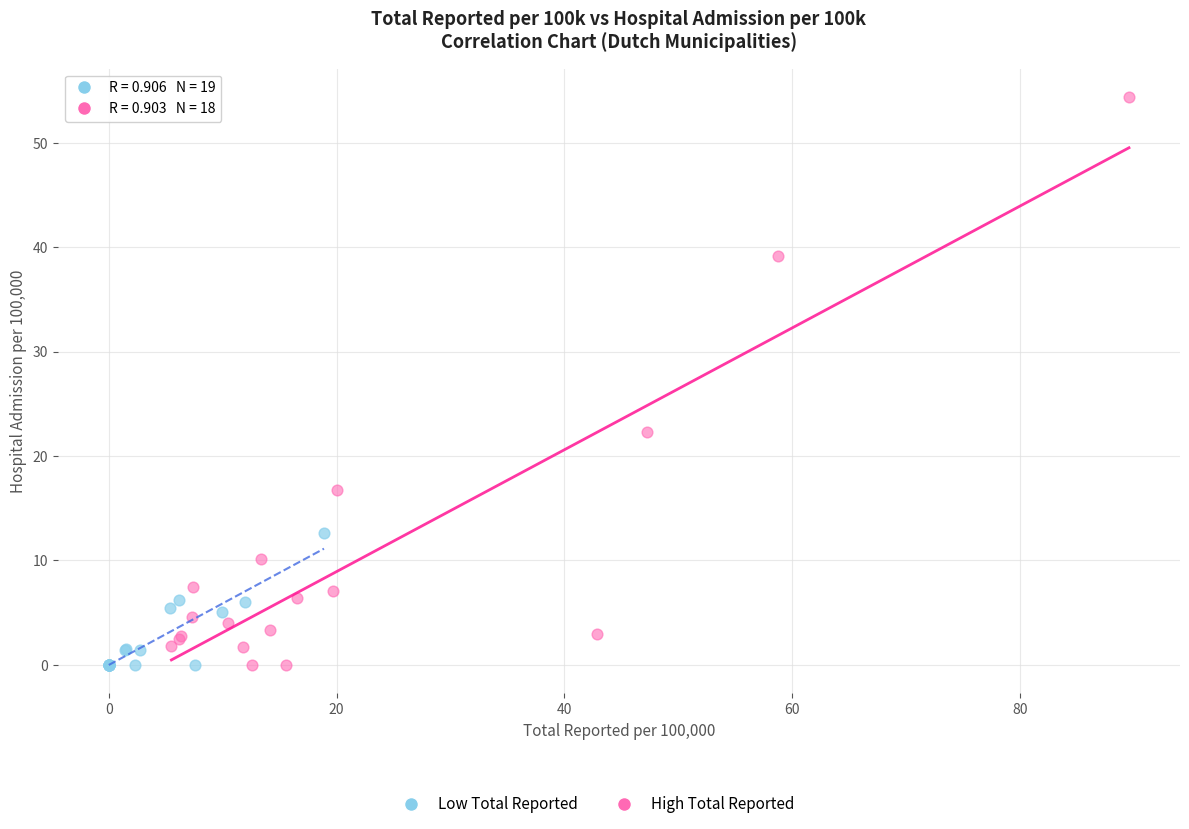

Which series has the largest Y range (max minus min)?

High Total Reported